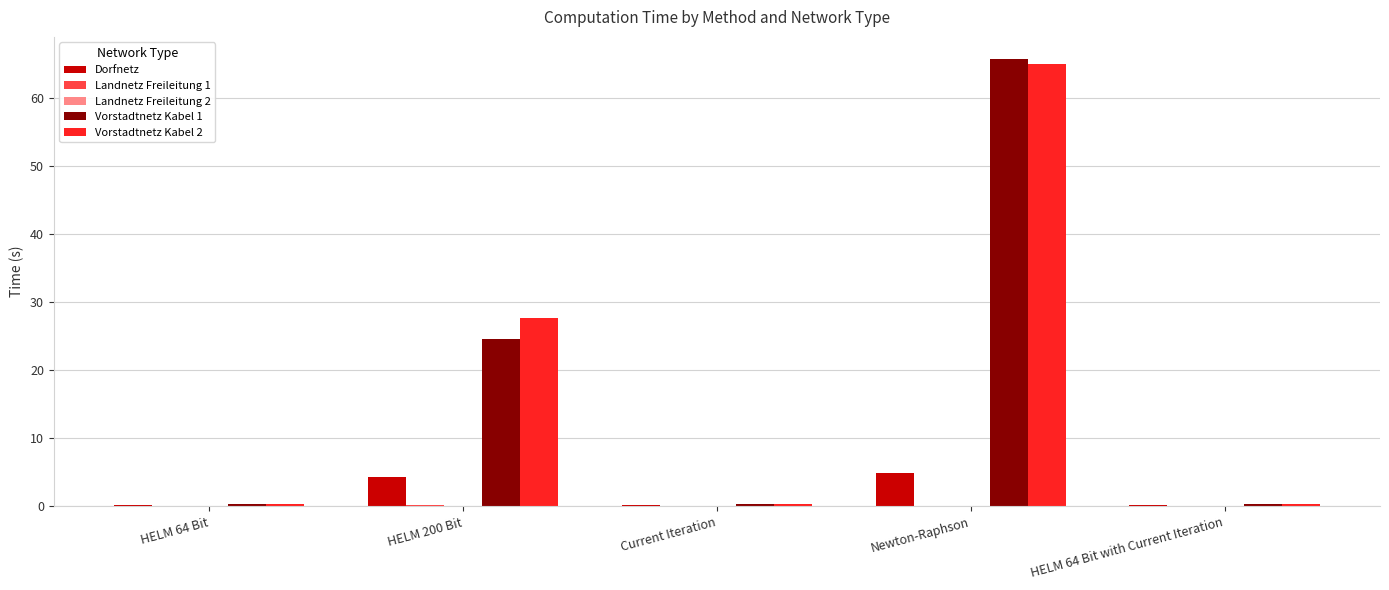

Which series changed the most between HELM 200 Bit and Current Iteration?

Vorstadtnetz Kabel 2